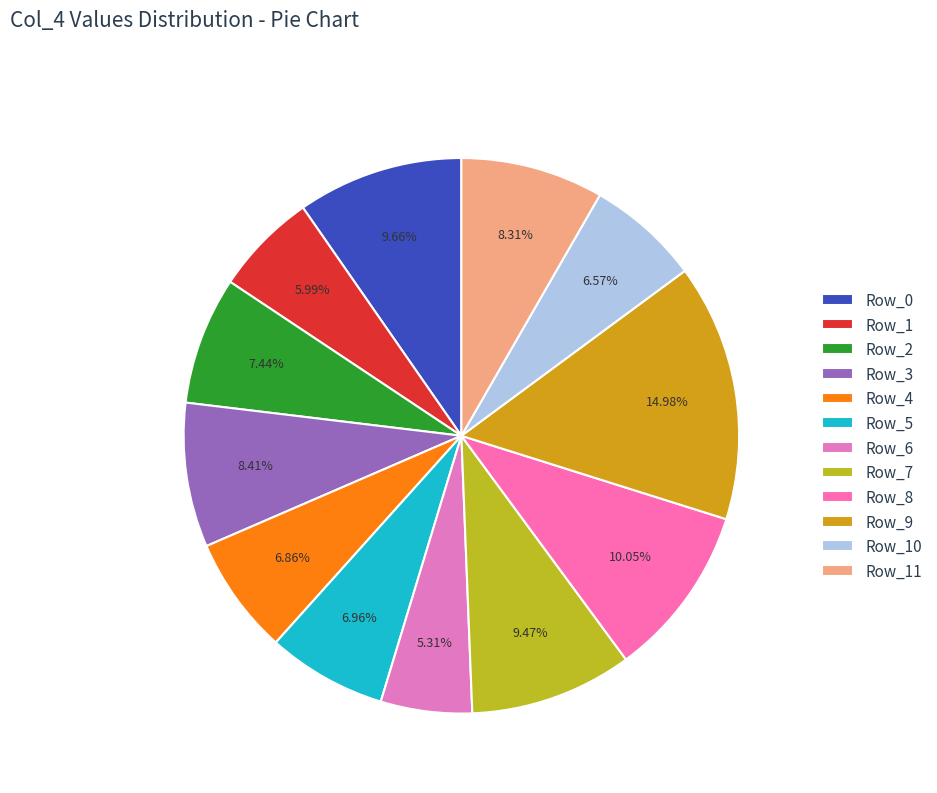

What is the smallest slice in the pie chart?

Row_6